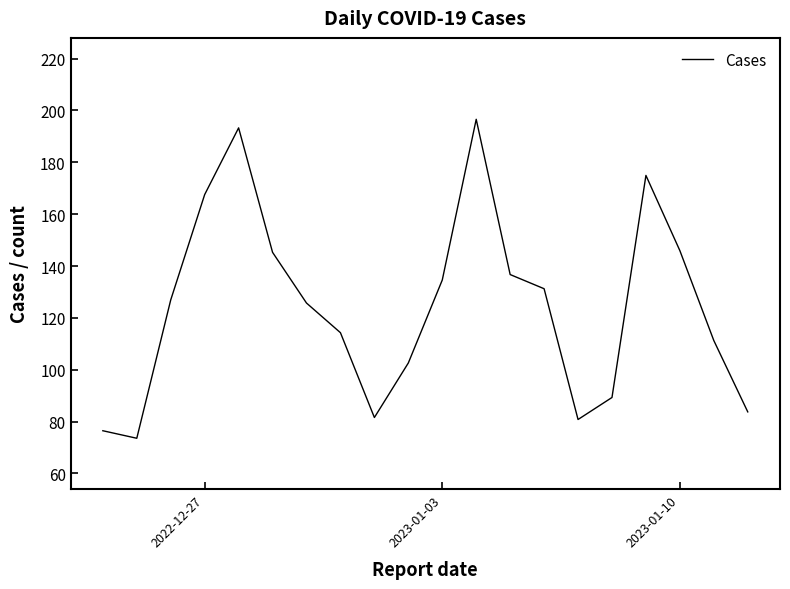

What is the minimum value shown in the chart?

73.6